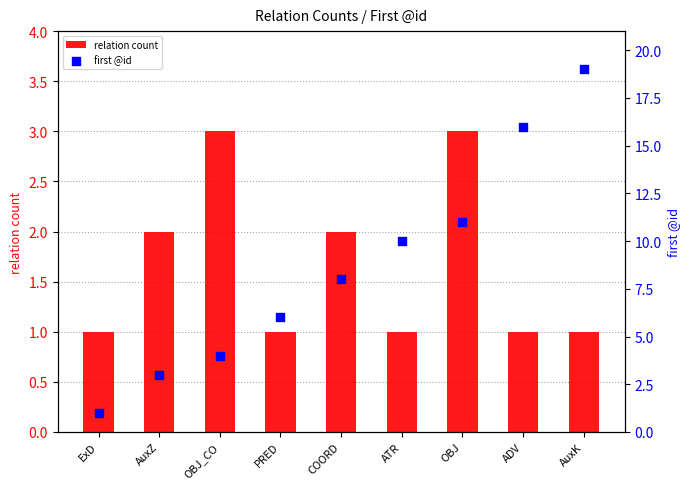

Which series reaches the maximum Y coordinate?

first @id